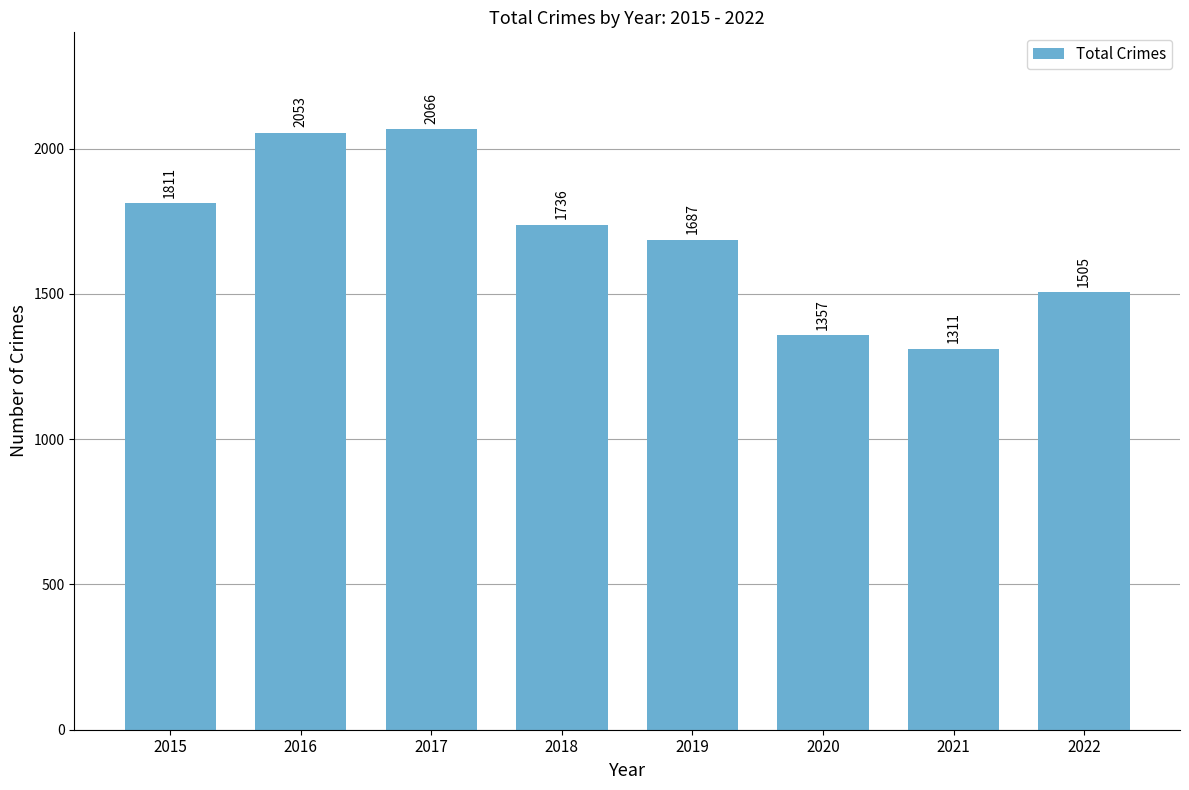

The value at 2020 is 1357. True or false?

True